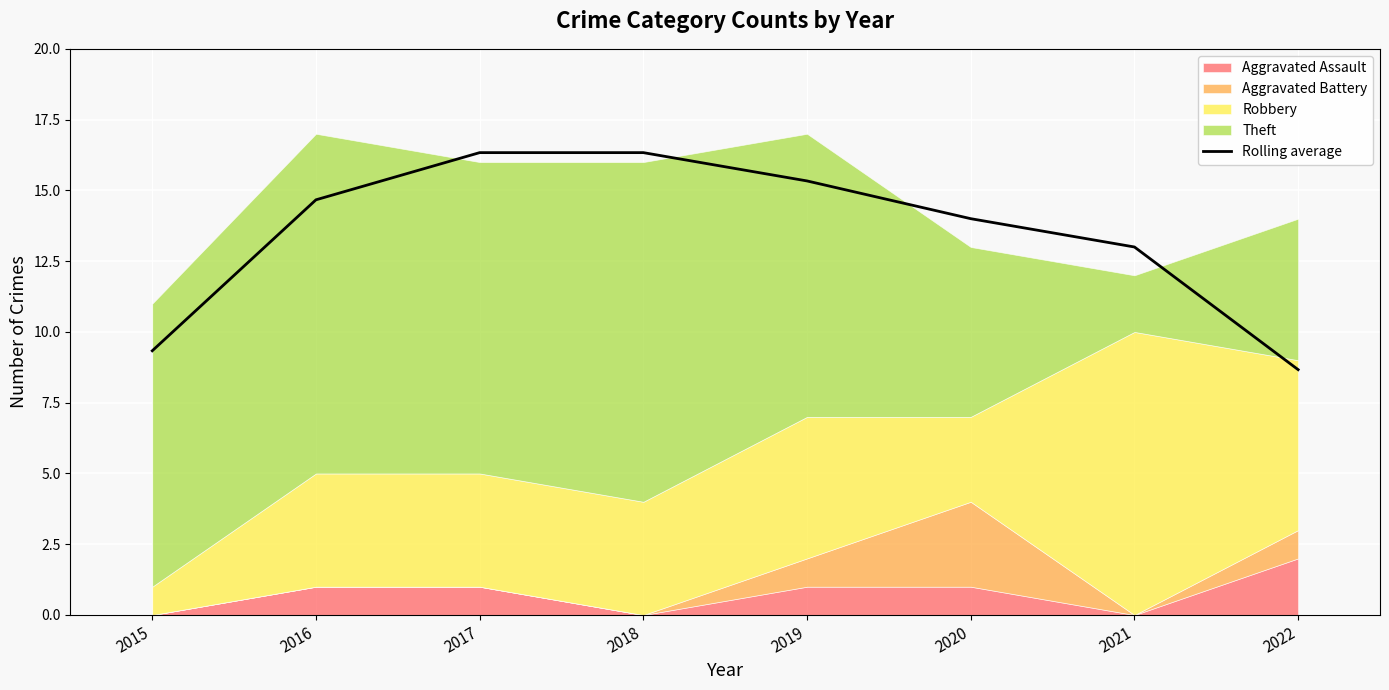

Approximately how many times larger is the value at 2019 compared to 2015?

1.6